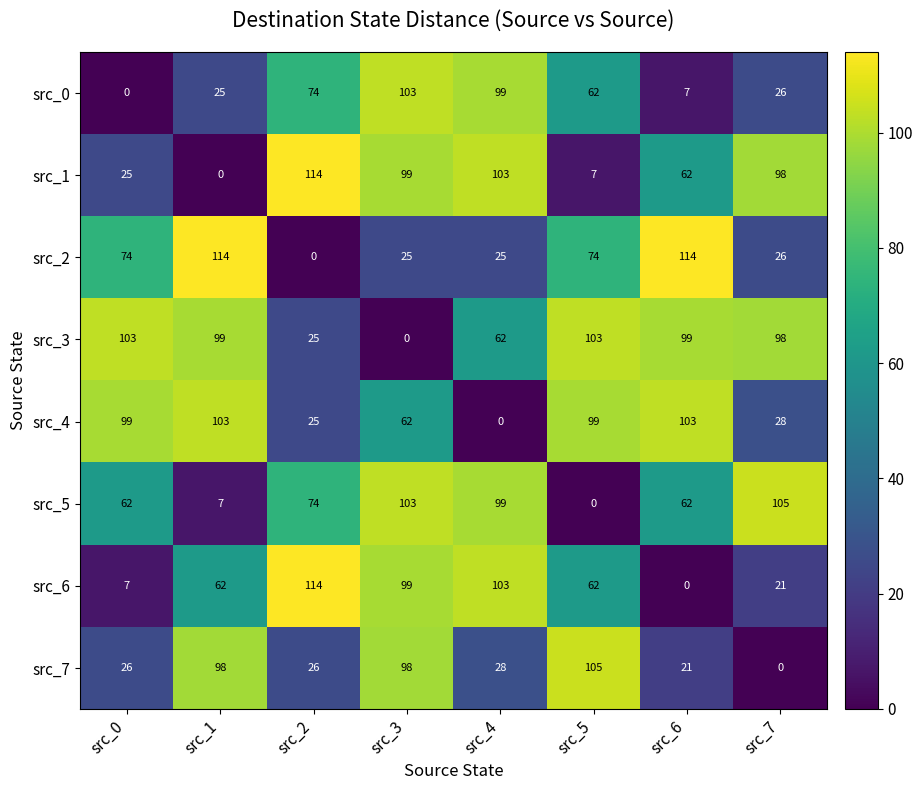

Where does the src_7 series first go above 28?

src_1